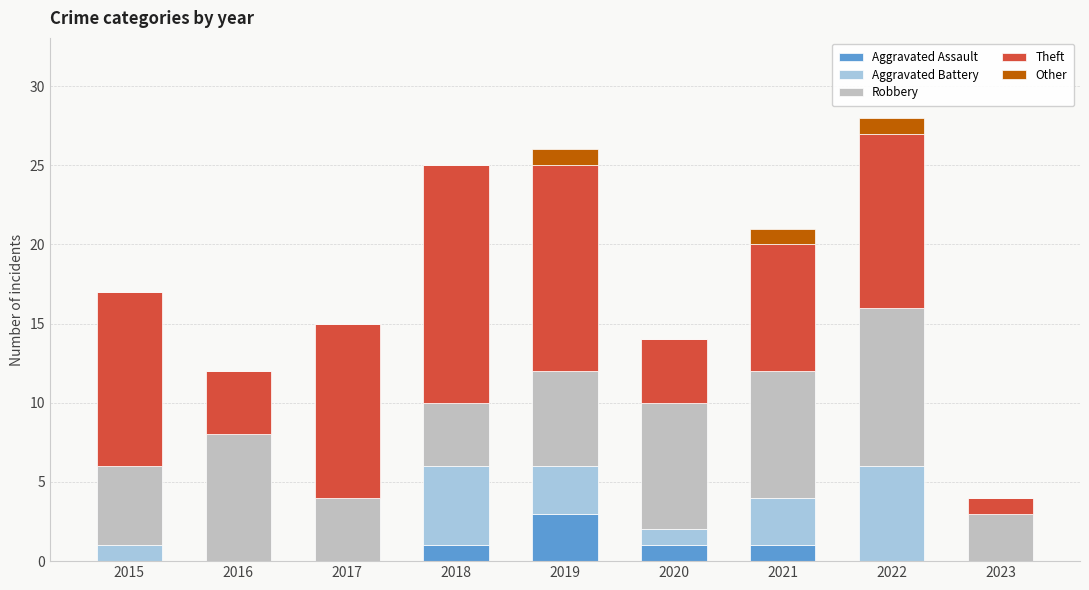

What is the total value across all series at 2019?

26